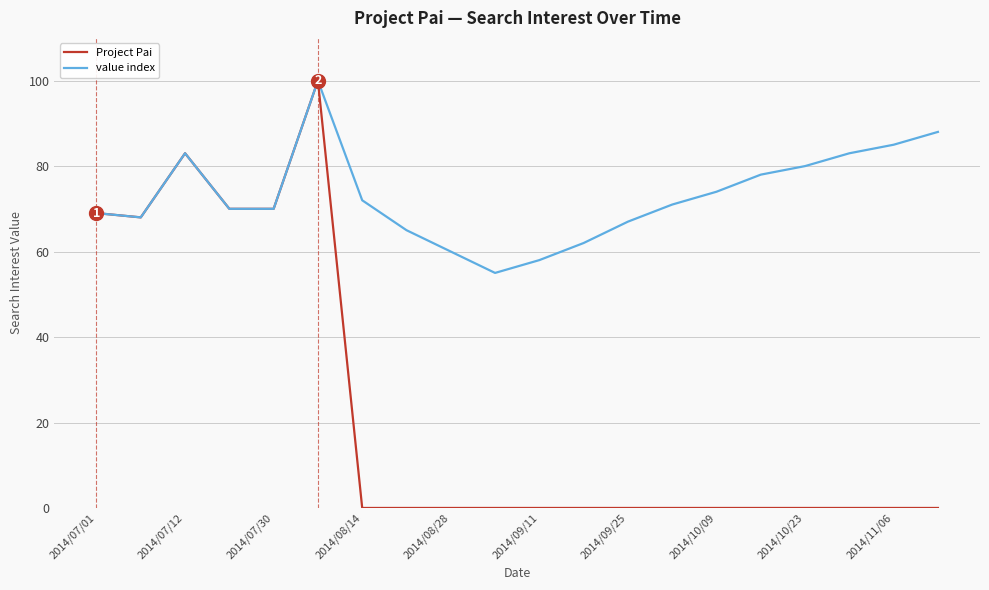

Count the number of data series in this chart.

2